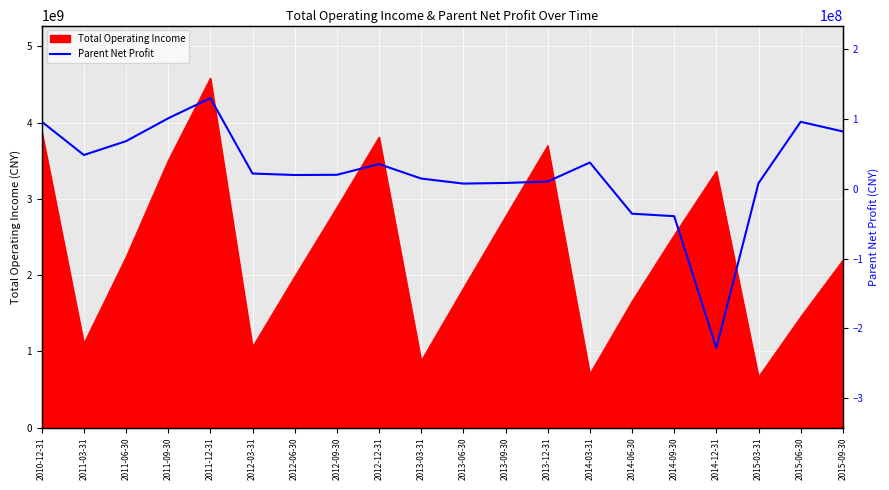

Count the number of categories in the chart.

20